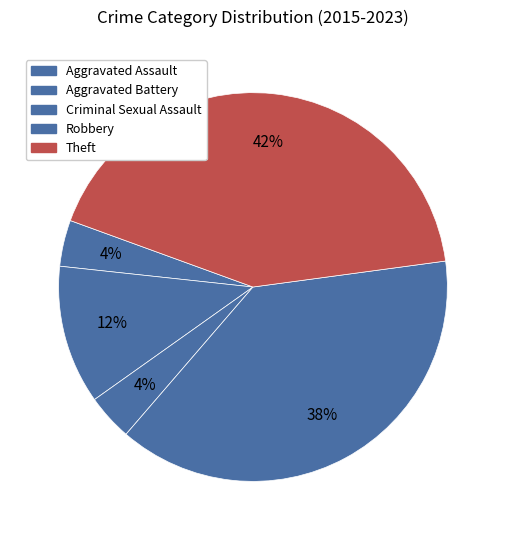

Does Aggravated Assault account for over 50% of the chart?

No